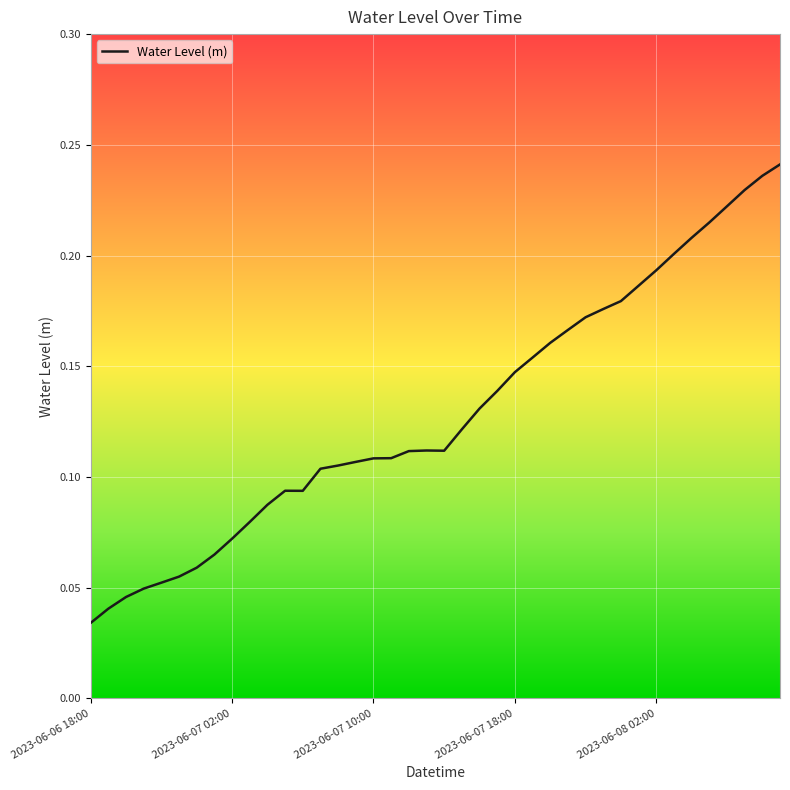

At which category does the data reach its first local peak?

11